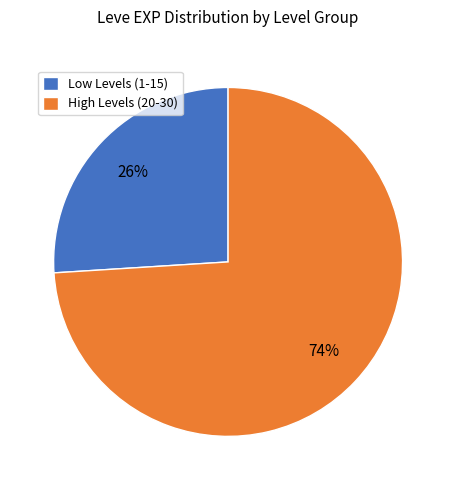

Is the sum of Low Levels (1-15) and High Levels (20-30) greater than half?

Yes